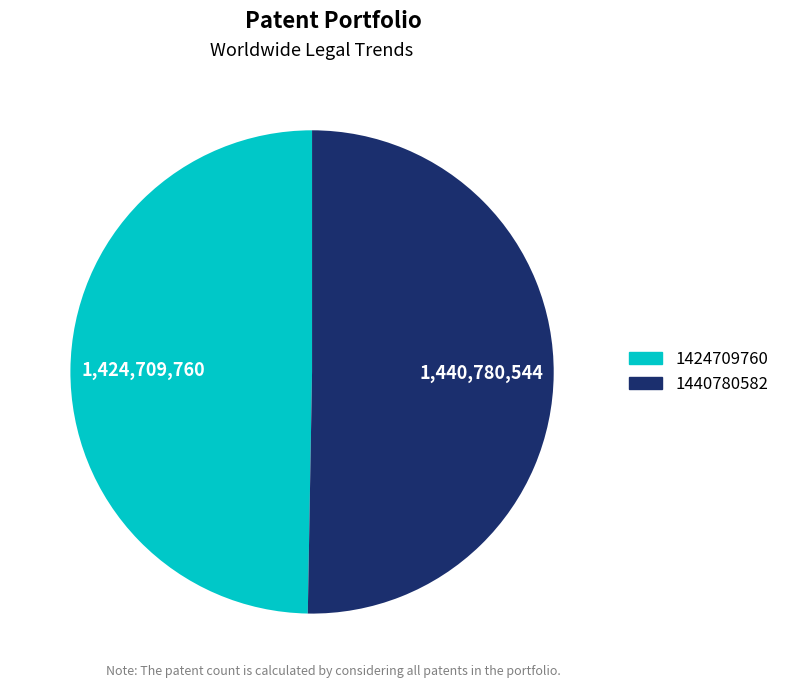

True or false: 1424709760 accounts for 61% of the total.

False